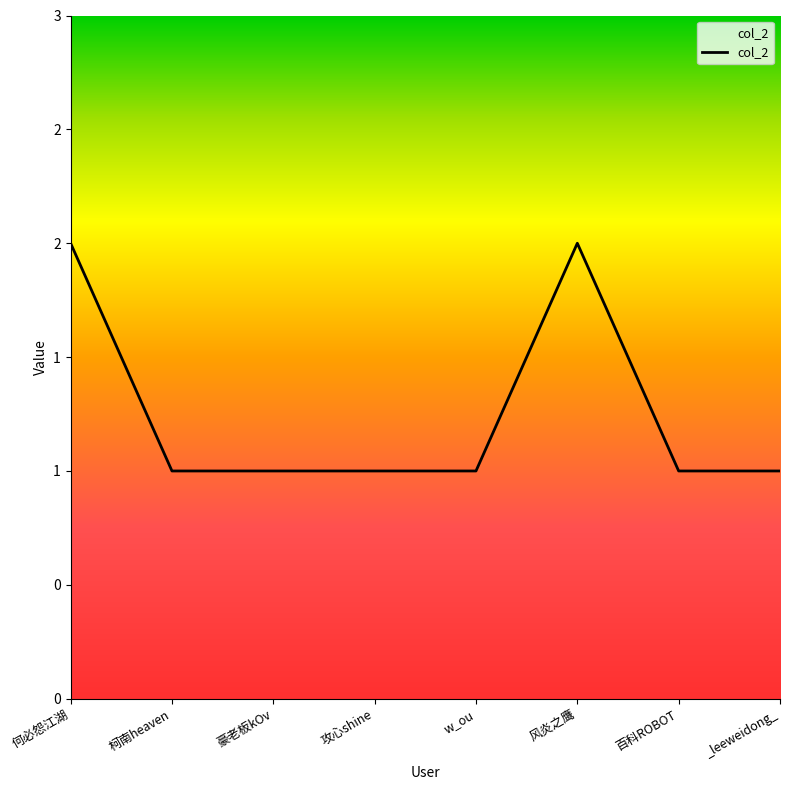

The chart shows a value of 2 at _leeweidong_. True or false?

False